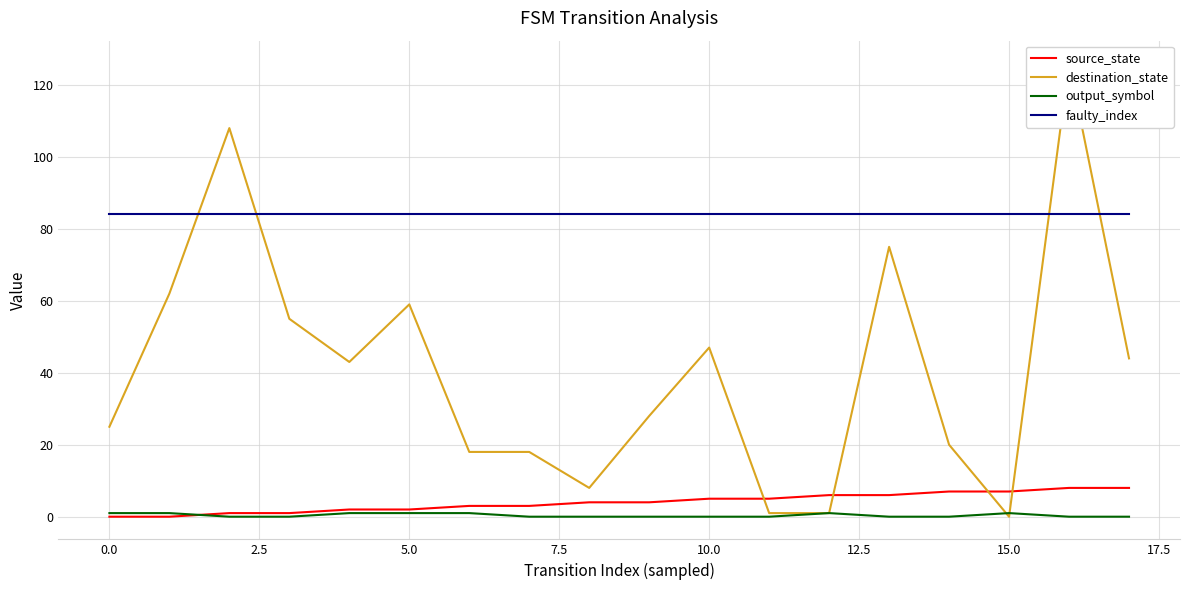

Is it true that output_symbol equals 1 at 15.0?

True